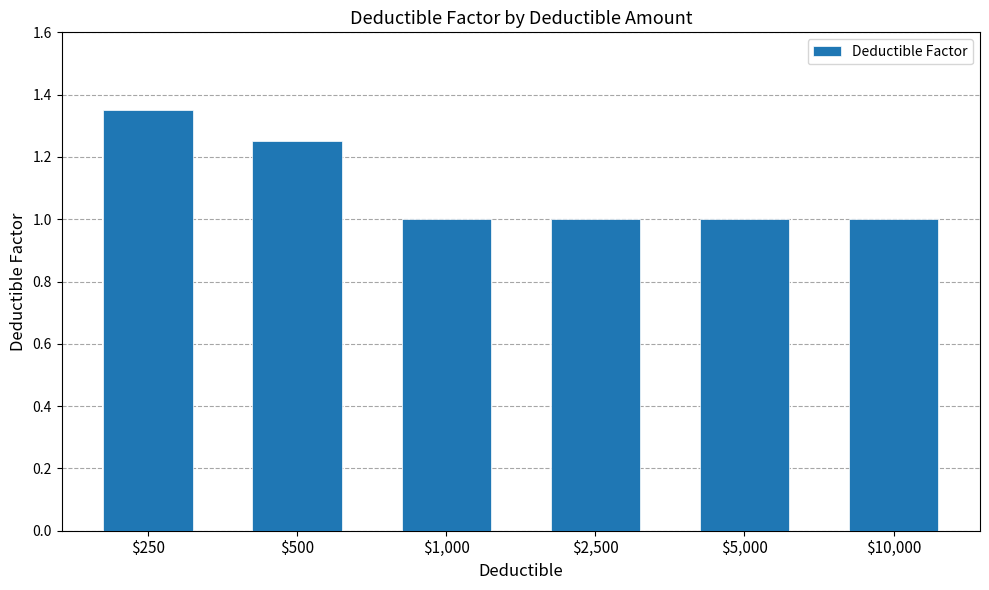

The value at $500 is 0.7. True or false?

False